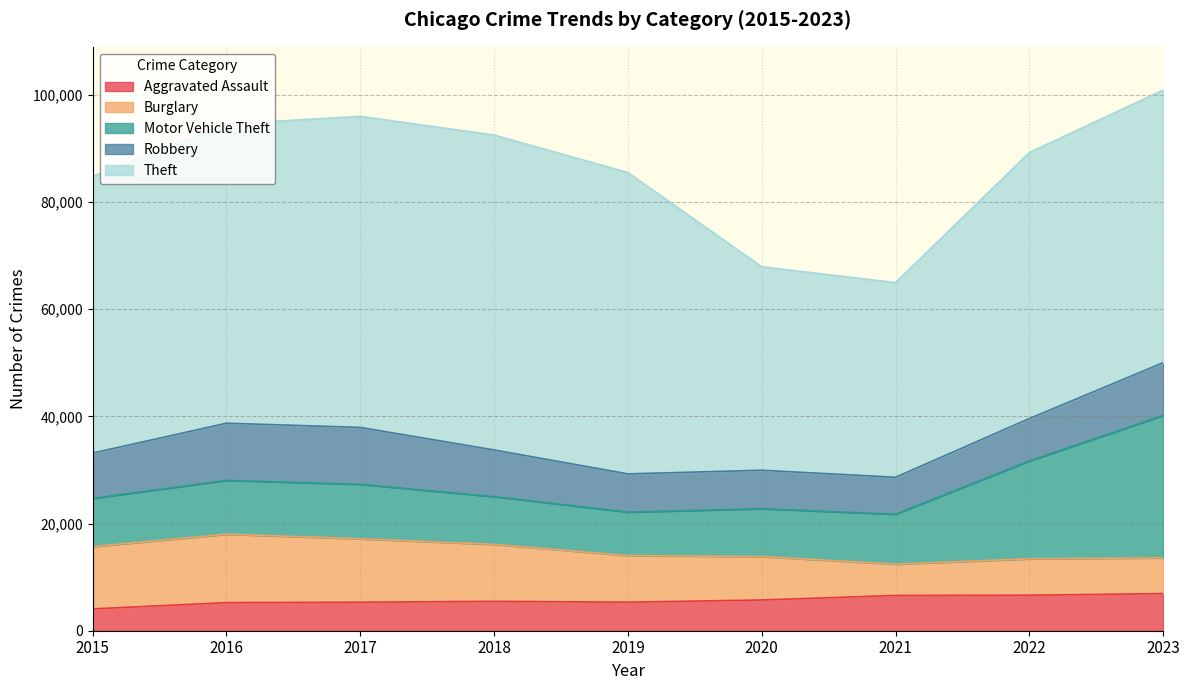

At which category is the sum across all series the highest?

2023